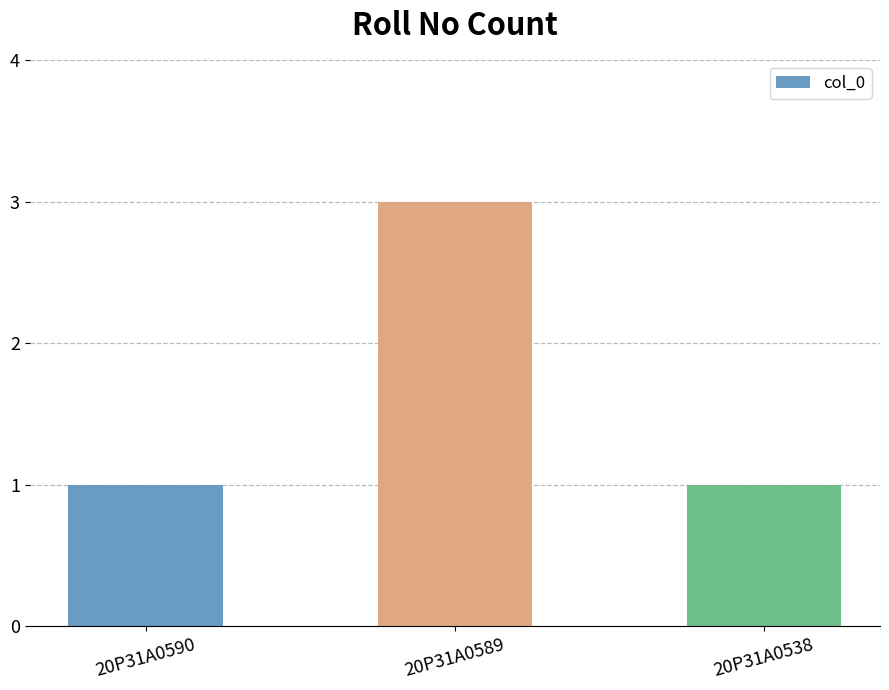

What is the change in value from 20P31A0590 to 20P31A0589?

+2